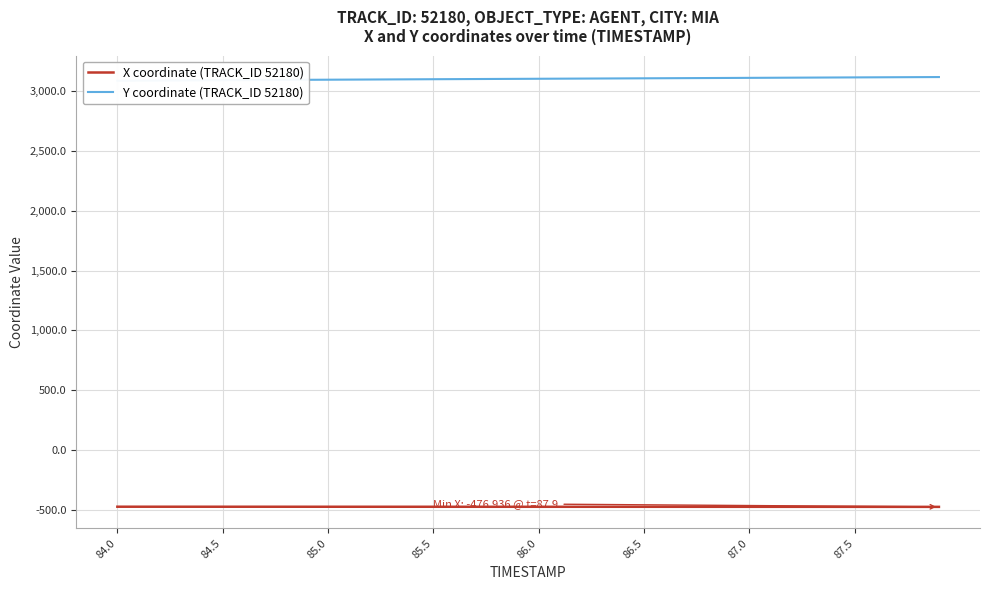

How many series are shown in this chart?

2